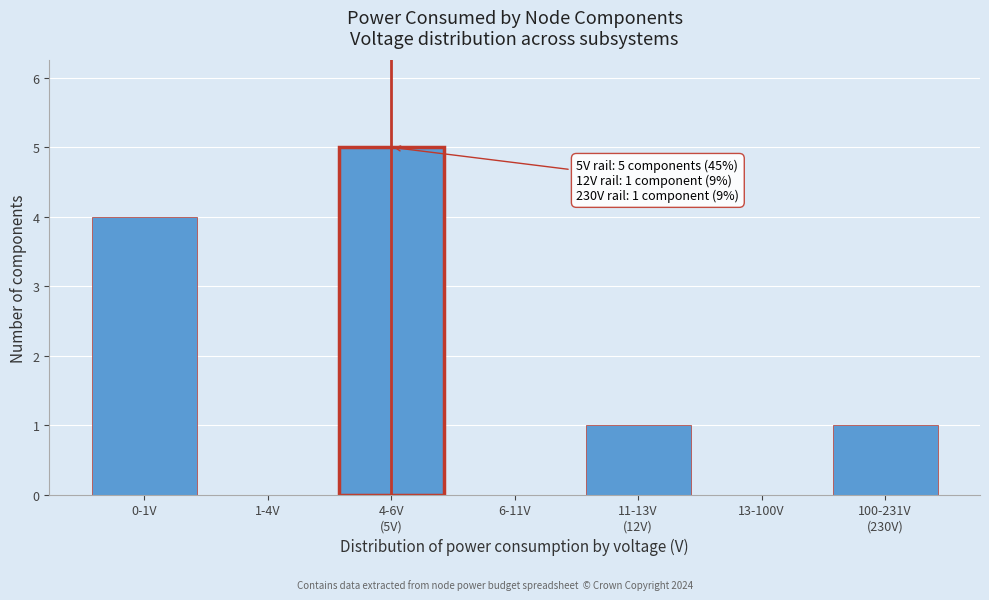

True or false: the data shows -3 at 1-4V.

False